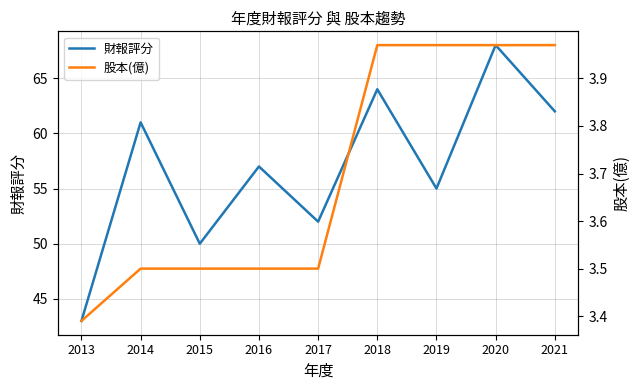

Where is the first local maximum for 財報評分?

2014